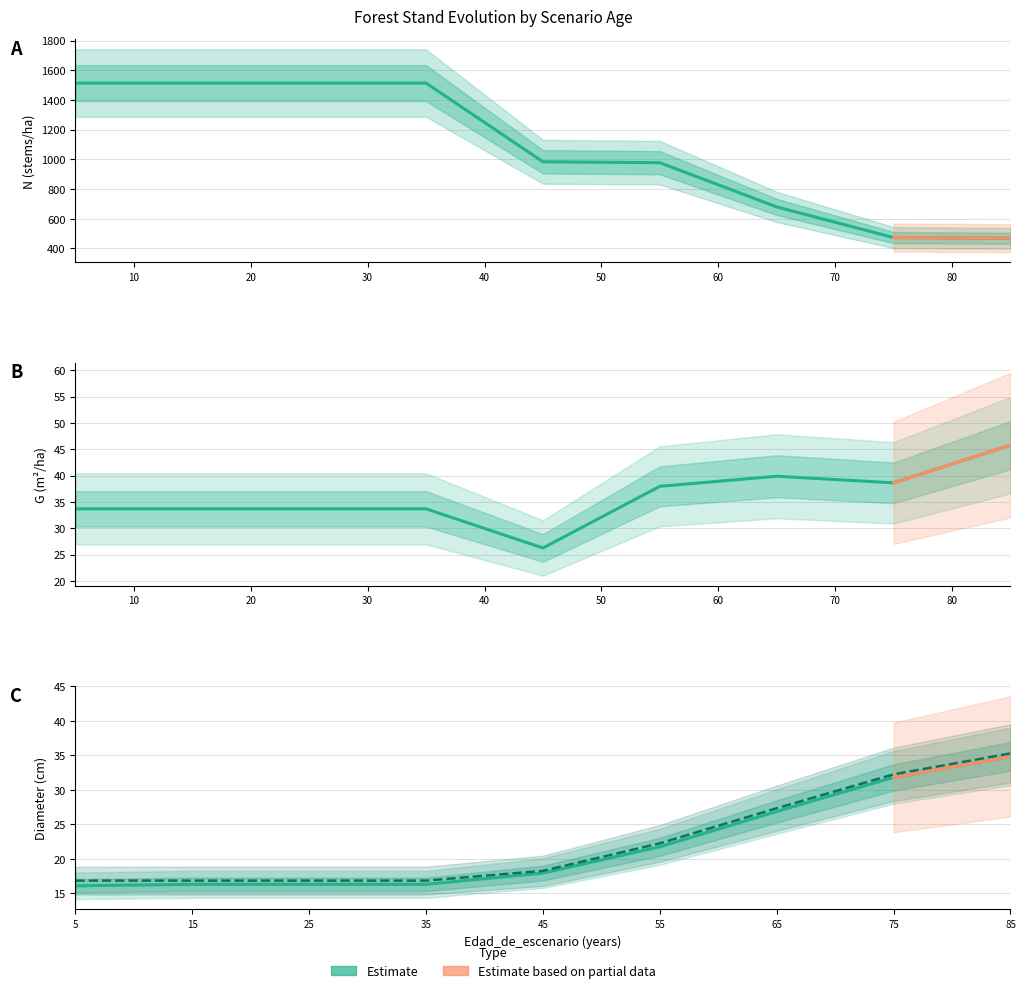

Is the value of G (m²/ha) at 20 greater than the value of dg (cm) at 0?

Yes